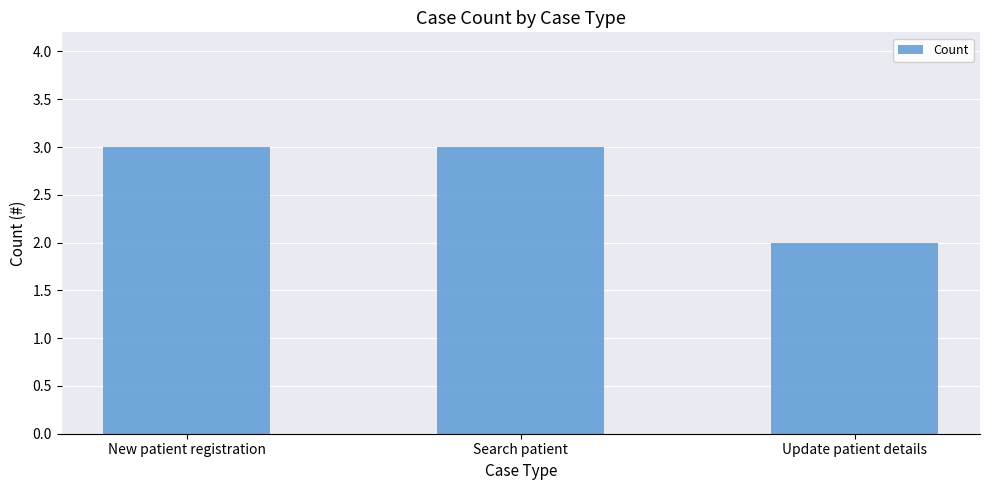

Approximately how many times larger is the value at New patient registration compared to Update patient details?

1.5